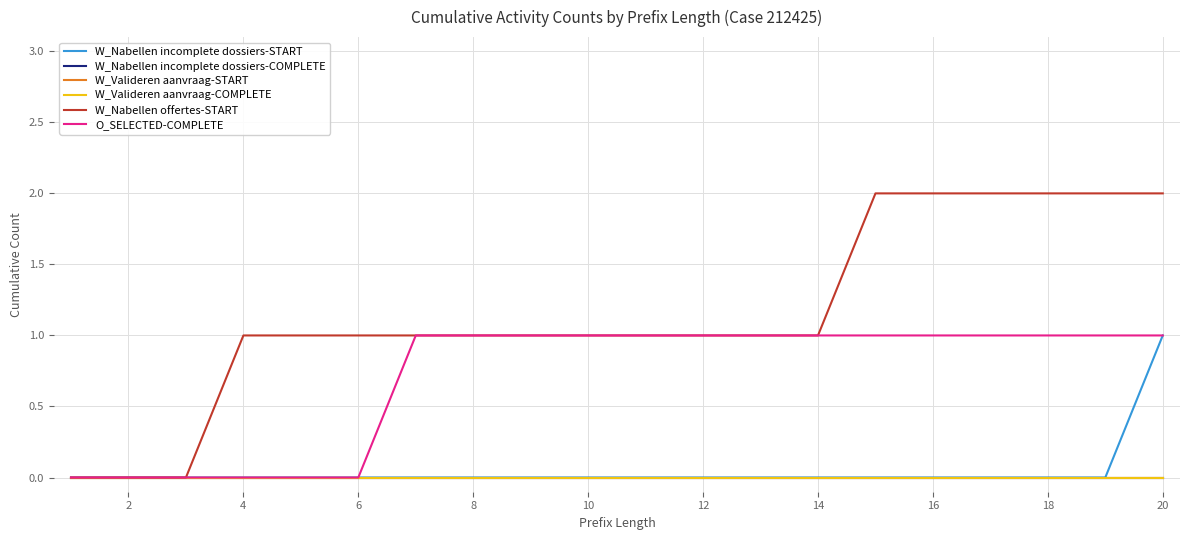

Does the chart display data point markers on the line(s)?

No